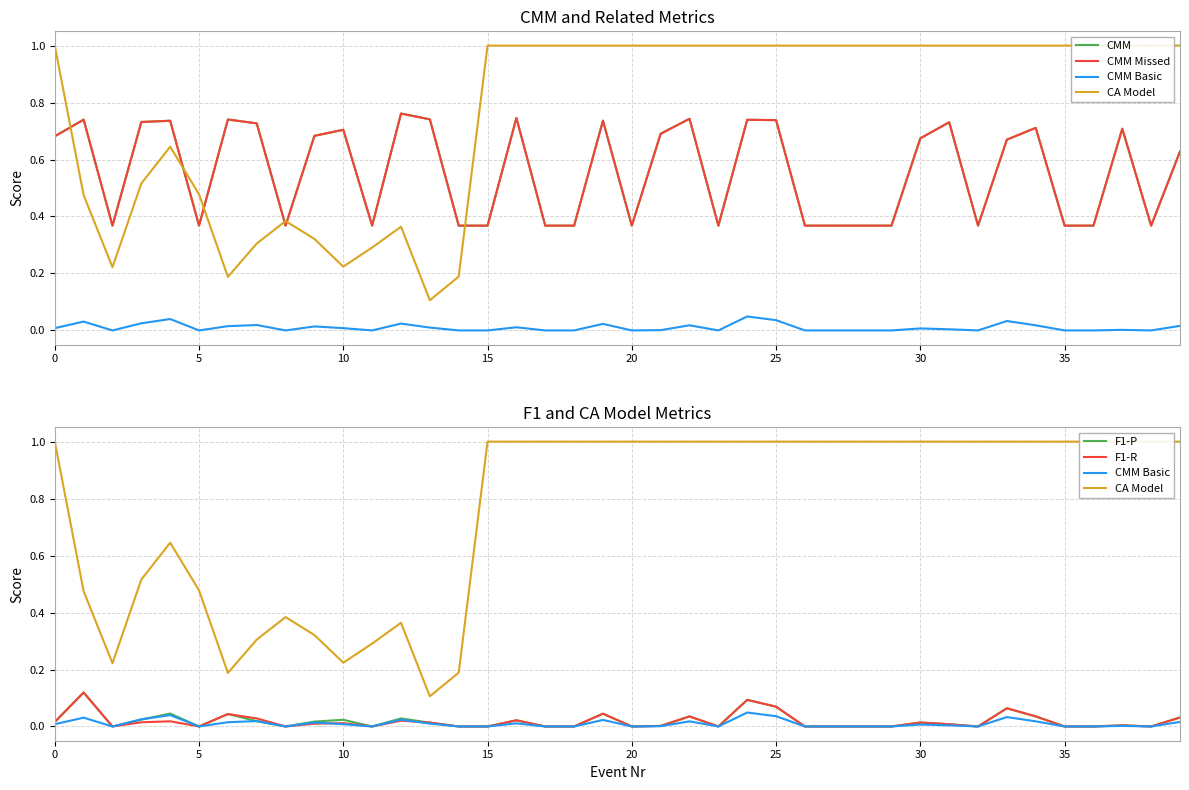

What is the sum of the CMM values at 12 and 37?

1.5